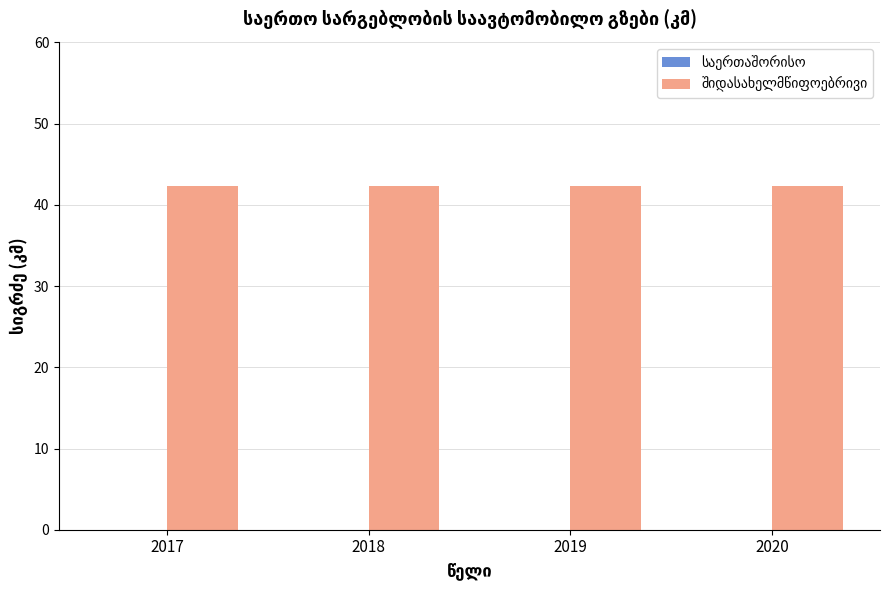

What value does the შიდასახელმწიფოებრივი series have at 2017?

42.3